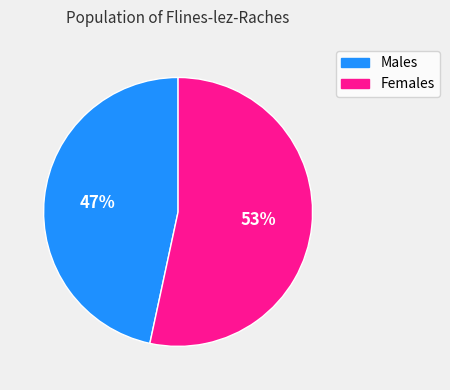

To the nearest percent, what is the average slice percentage?

50%